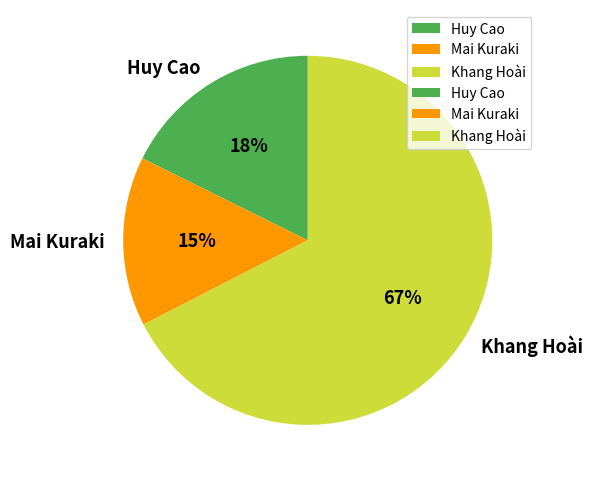

Rank the categories by value from highest to lowest.

Khang Hoài, Huy Cao, Mai Kuraki